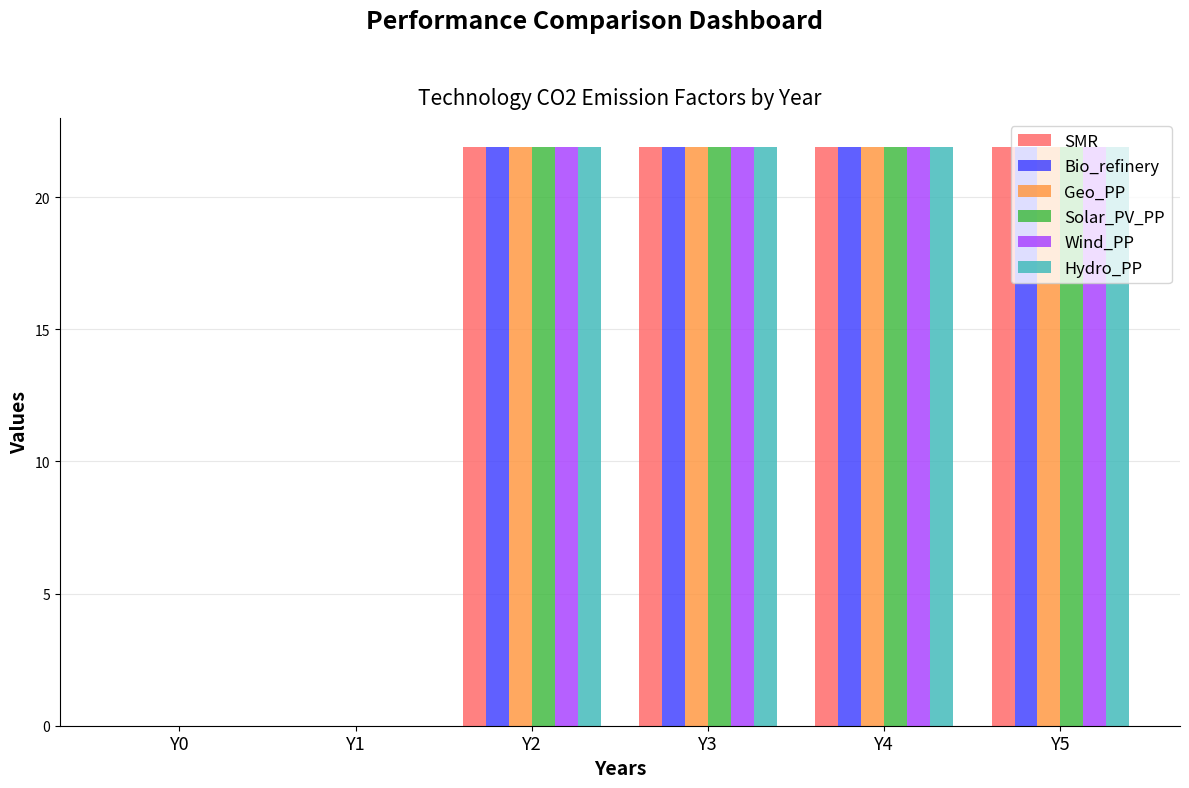

How many groups of bars are there?

6